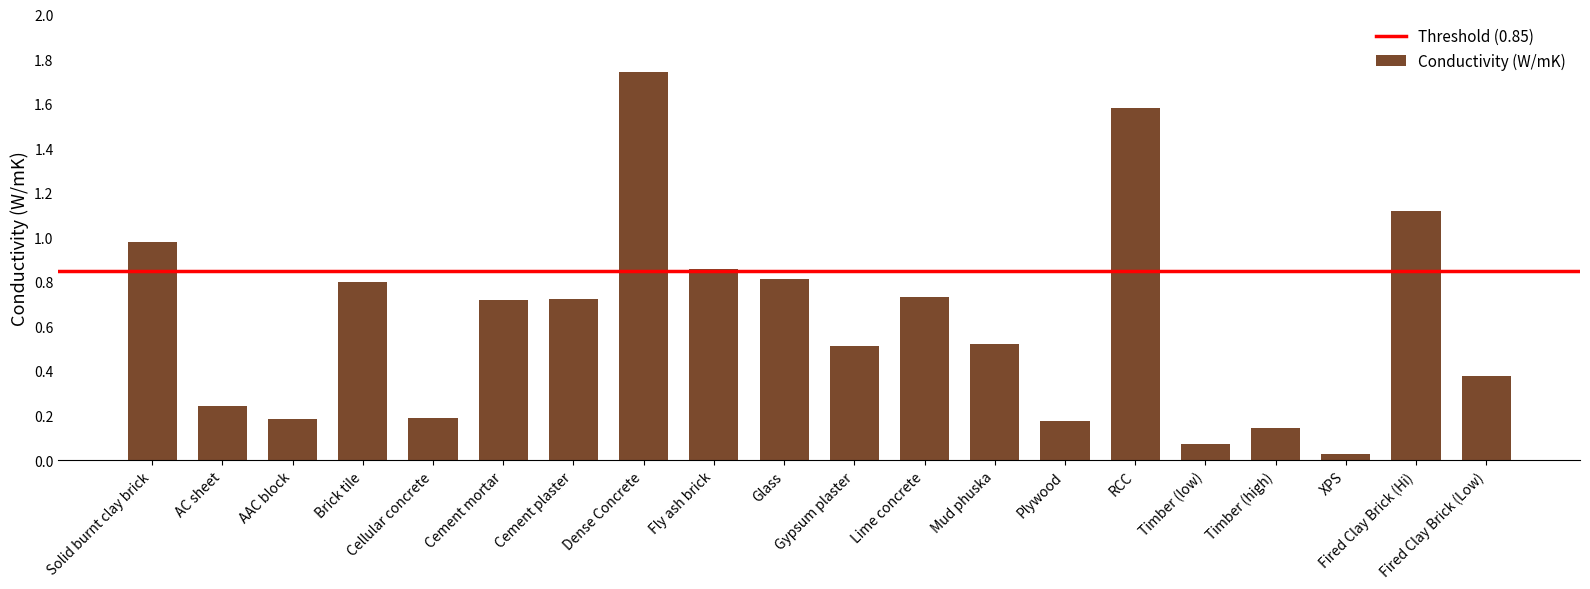

What is the value of the 11th bar from the left?

0.5